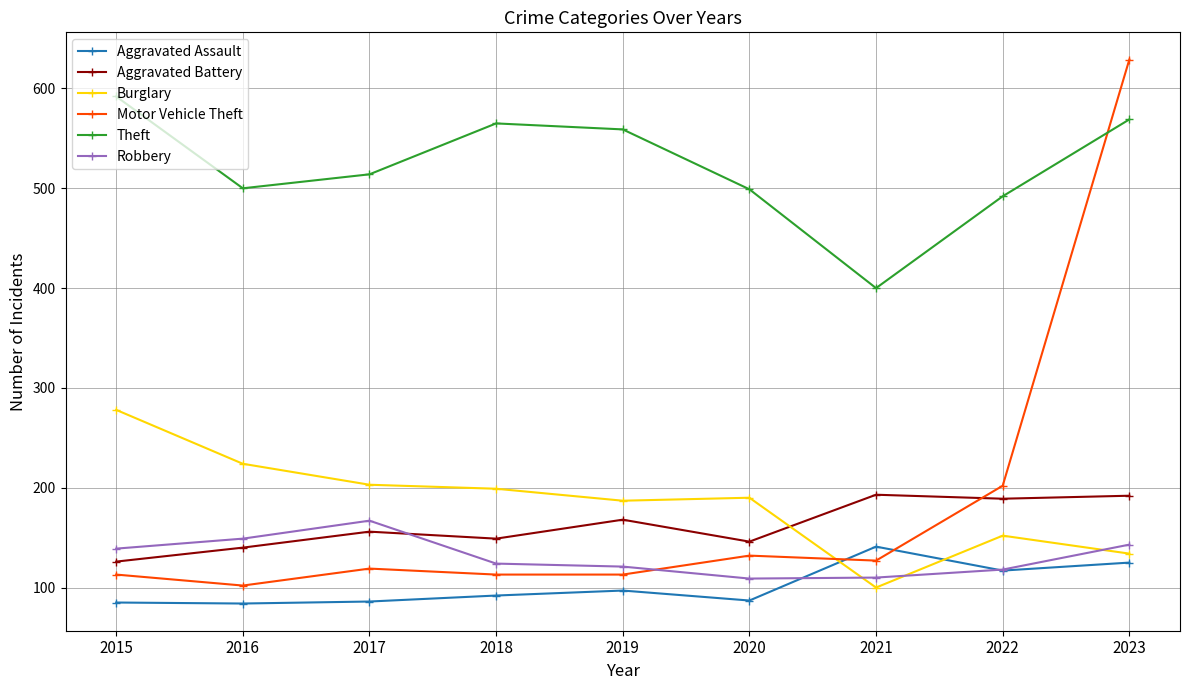

What is the spread (max minus min) of values at 2017?

428